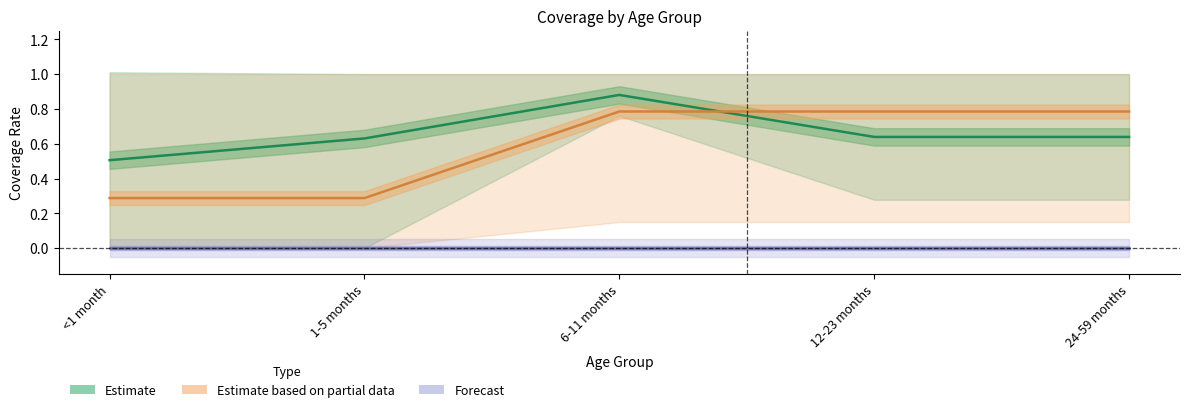

Which series has the largest range (max minus min)?

Estimate based on partial data